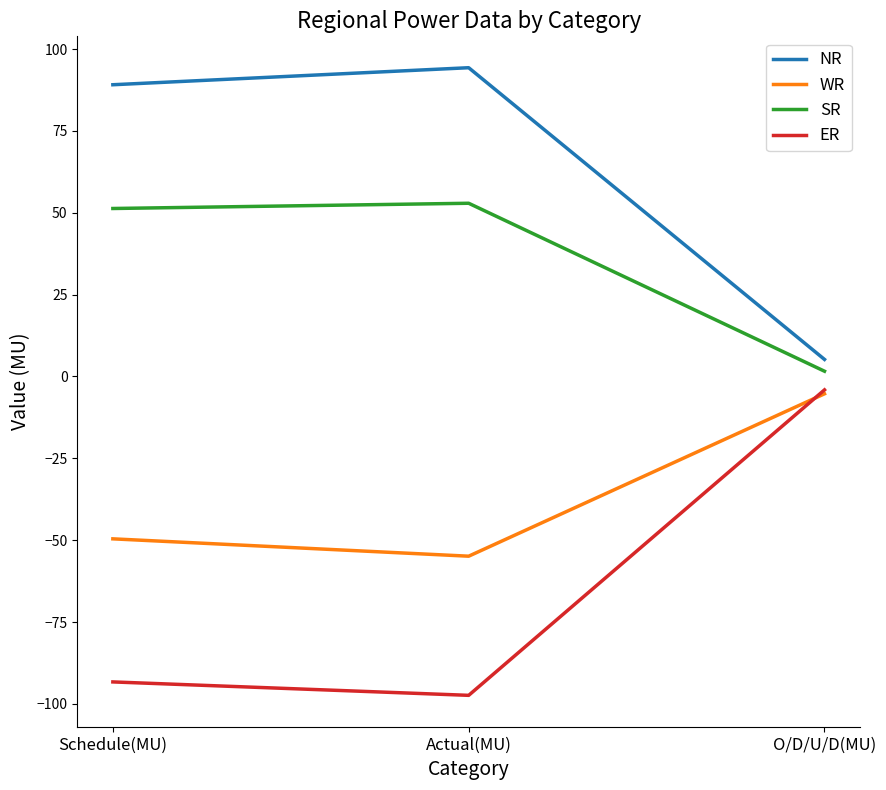

How many values in the ER series exceed -93?

1